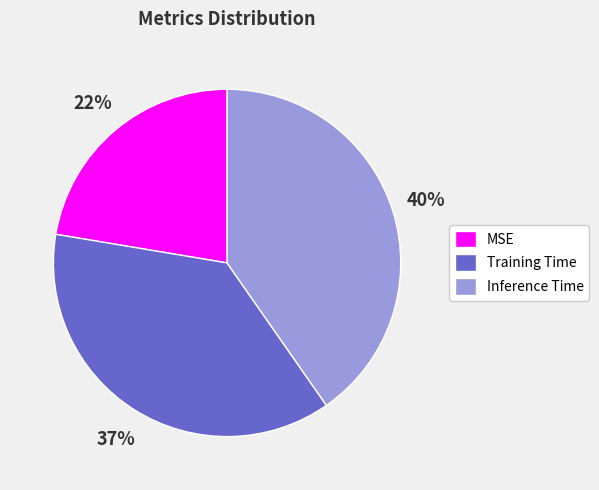

Which slice is the largest?

Inference Time